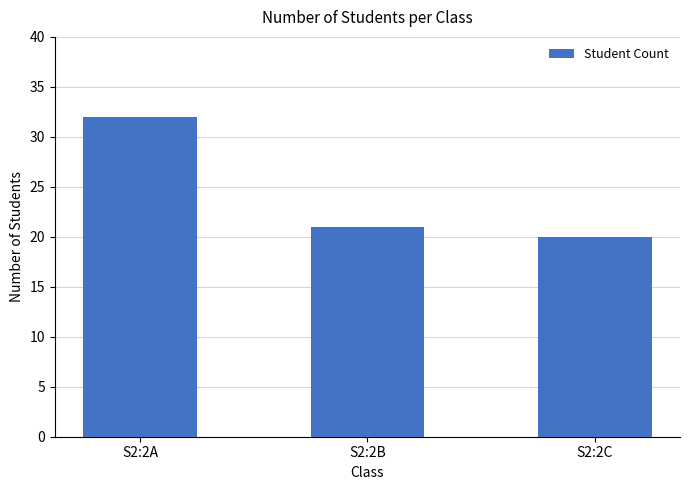

True or false: the data shows 9 at S2:2C.

False